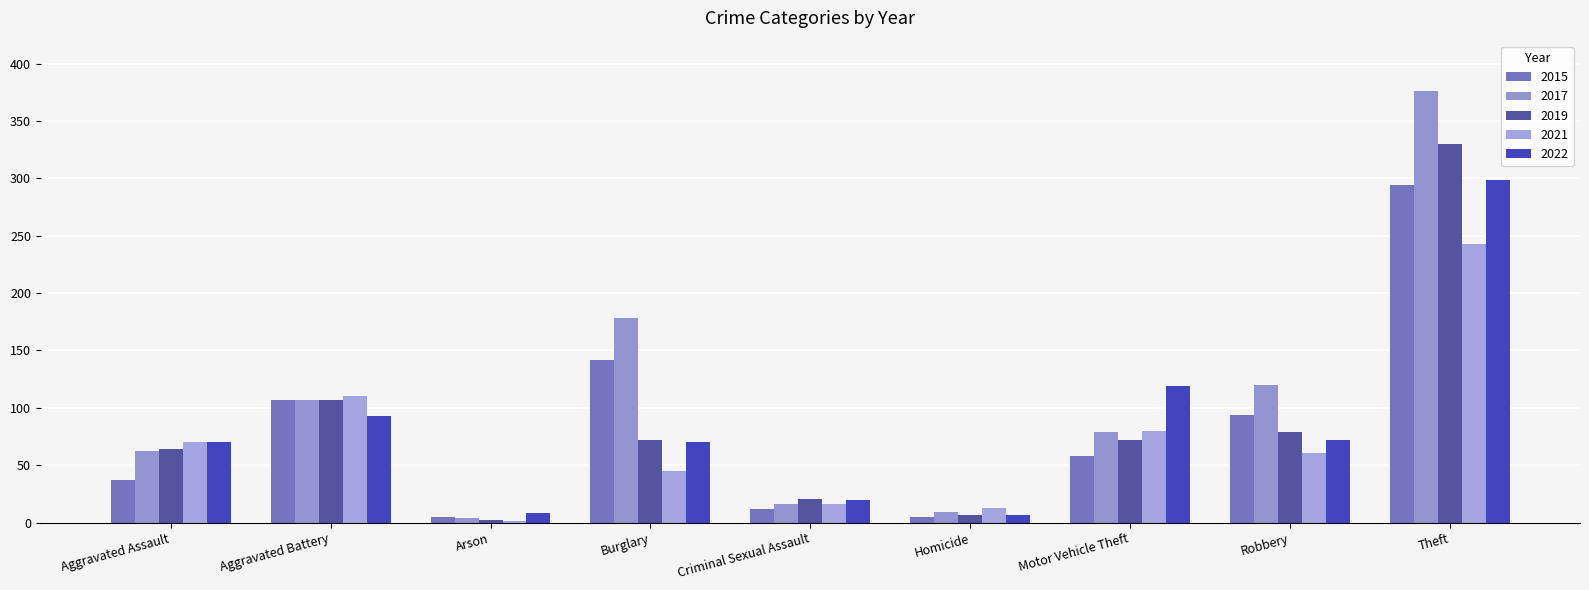

Which category has the lowest value across all series?

Arson